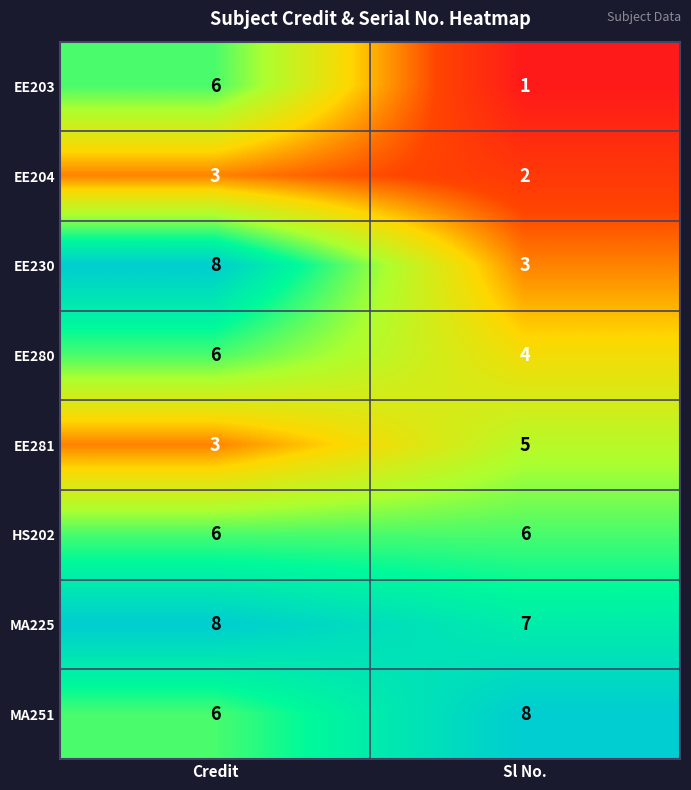

What is the difference between the highest and lowest values at Sl No.?

7